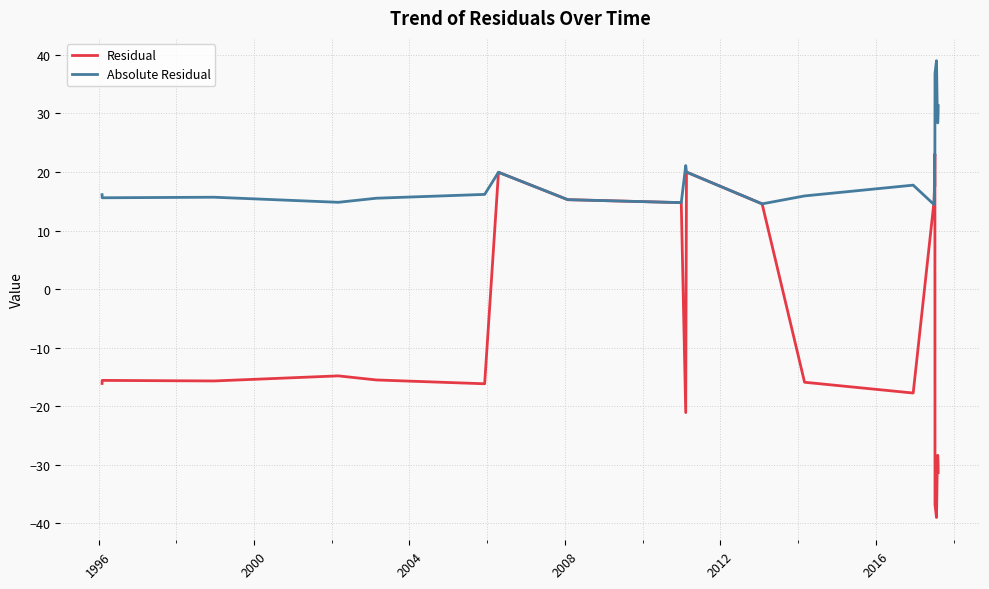

Rank the series by their maximum value, from lowest to highest.

Residual, Absolute Residual